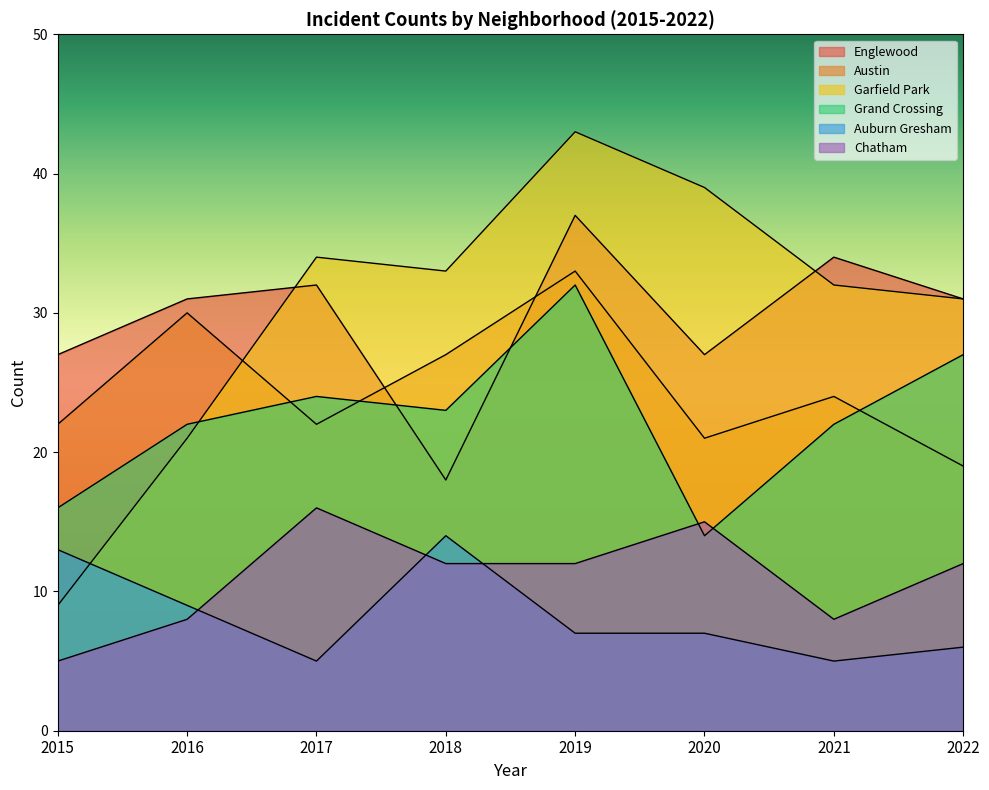

How many lines are shown in the chart?

6